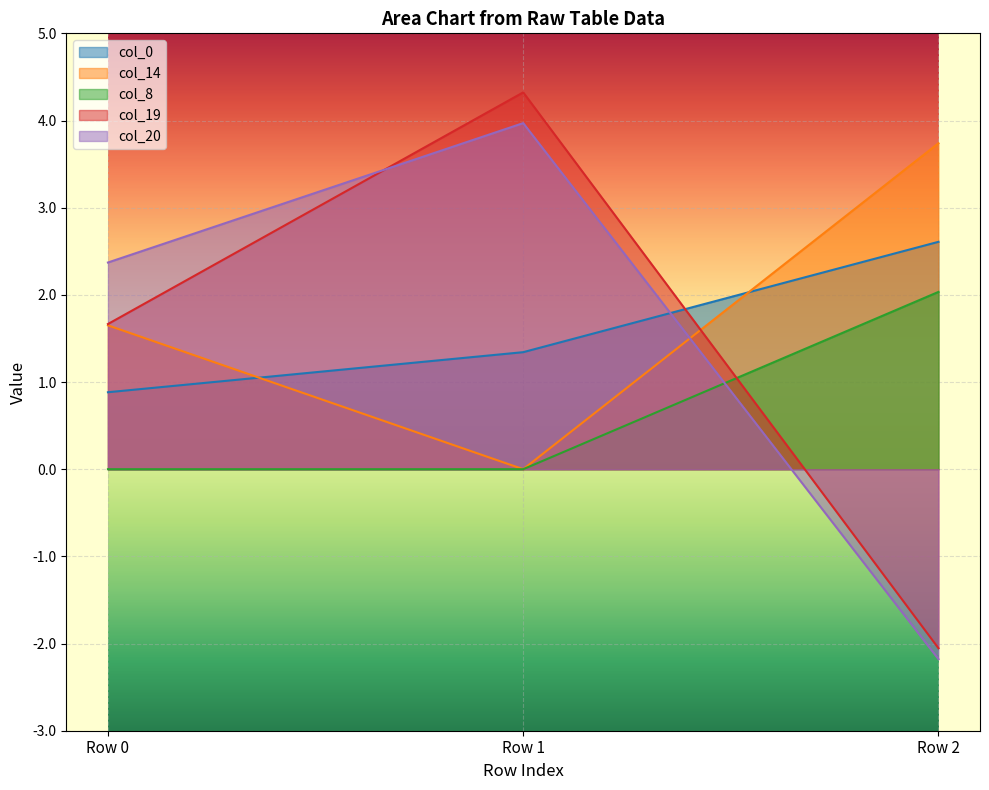

Is it true that col_0 equals 2.6 at Row 2?

True